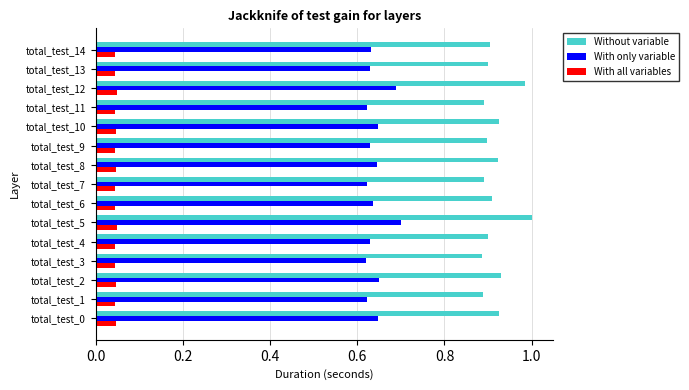

How many categories are shown in the chart?

15